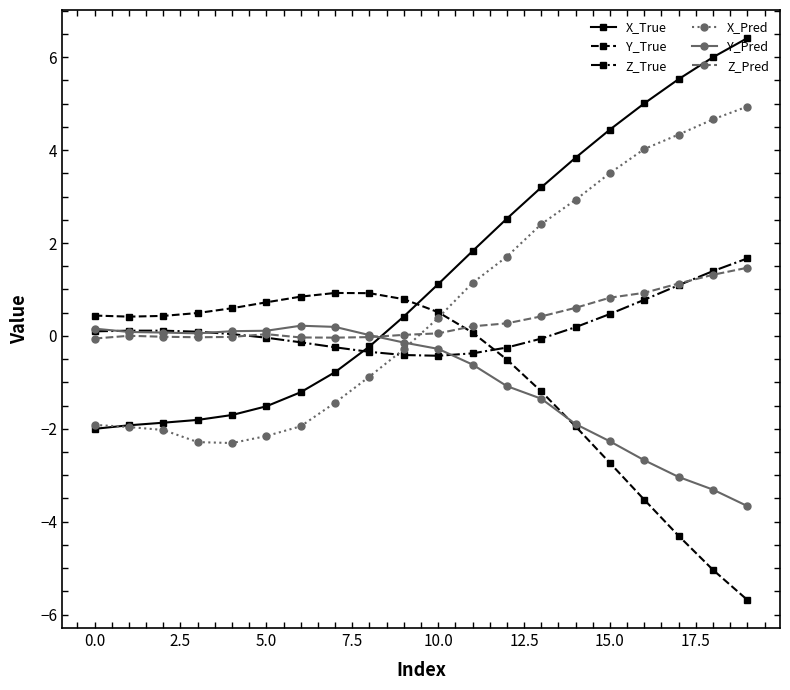

What is the value of the Z_True point at the 13th from the left?

-0.3